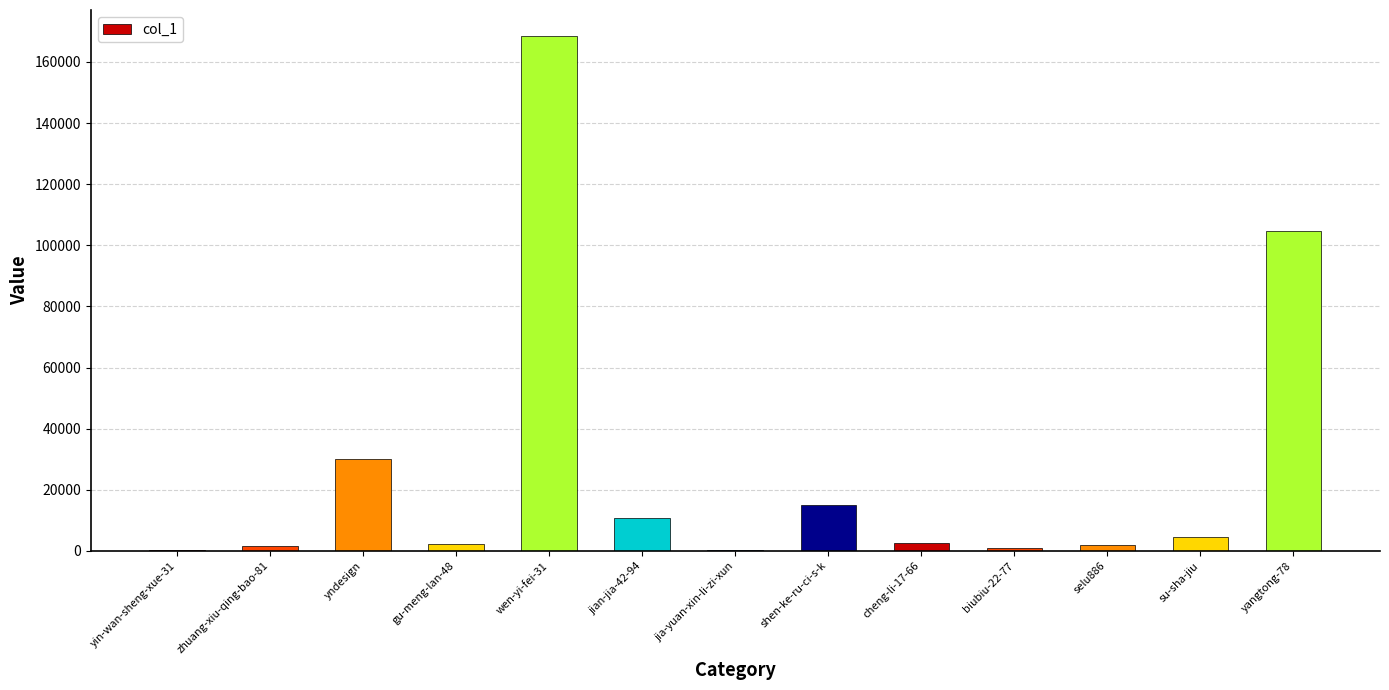

What is the sum of all values?

343729